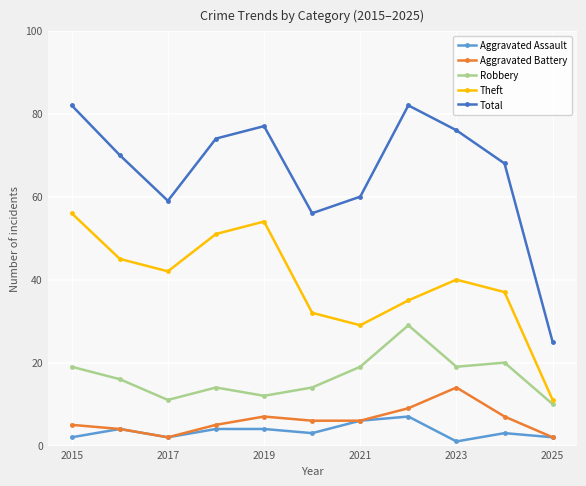

Count the number of data series in this chart.

5